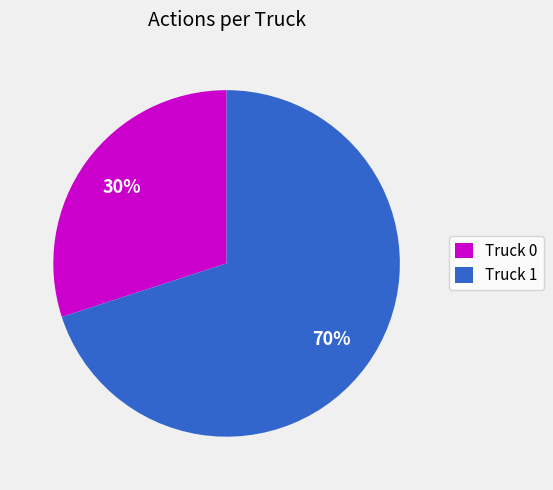

How many slices are in this pie chart?

2